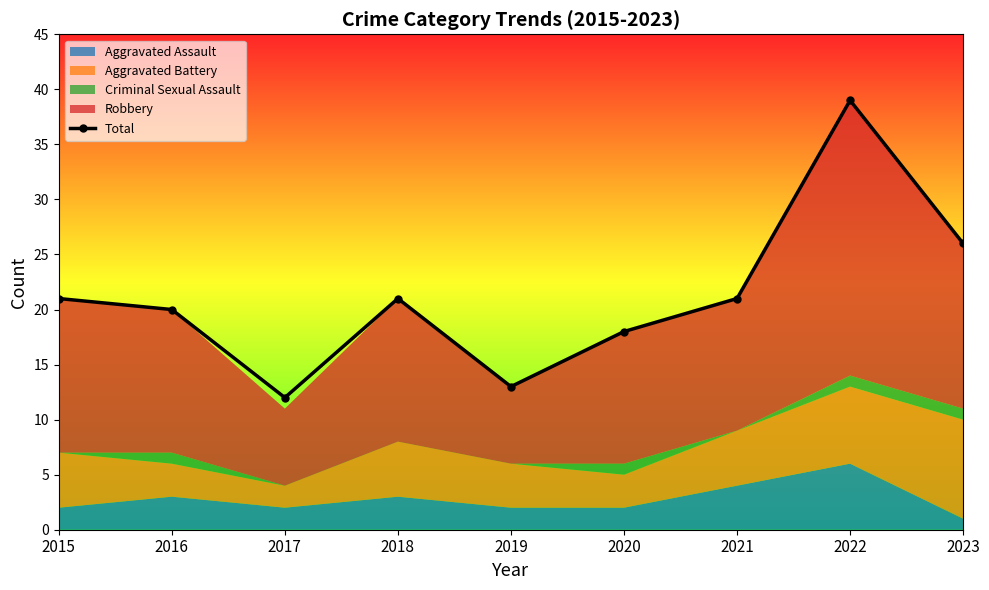

List the labels in order of value, smallest first.

2017, 2019, 2020, 2016, 2015, 2018, 2021, 2023, 2022